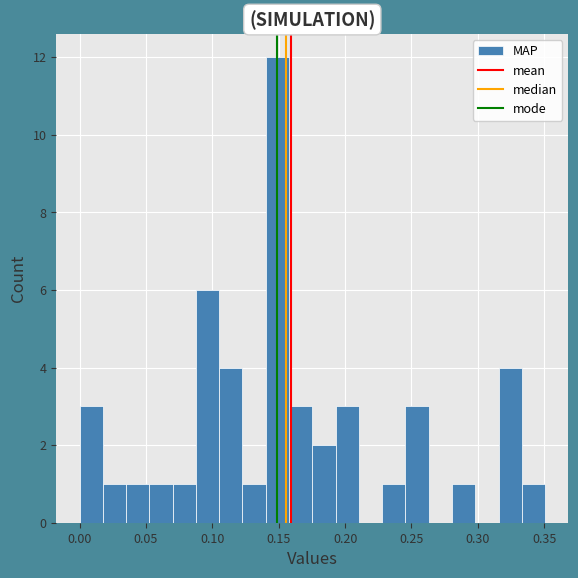

Read against the x-axis, roughly where is the centre of the tallest bar?

0.150